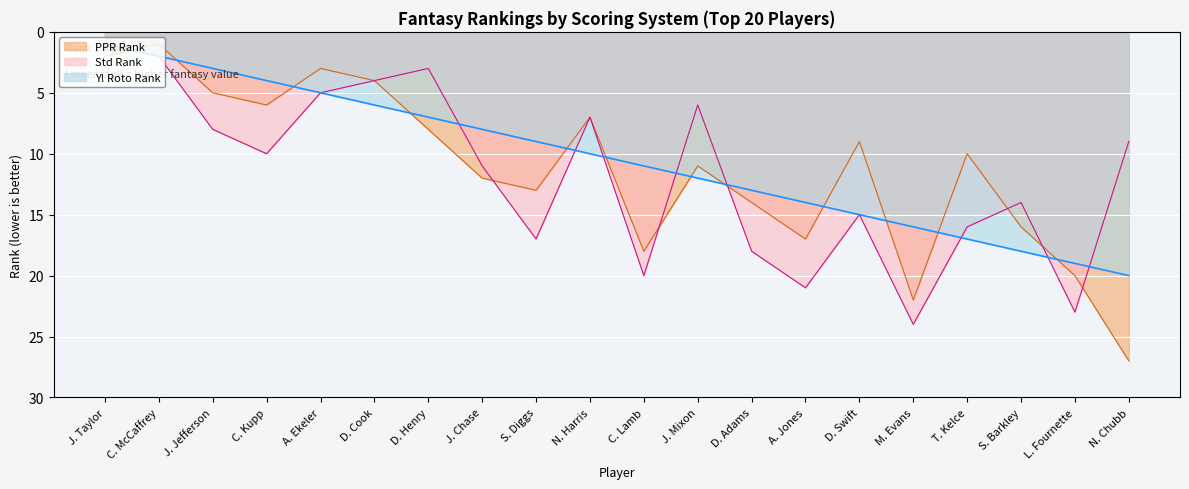

What are all the series names shown in the legend?

PPR Rank, Std Rank, Y! Roto Rank